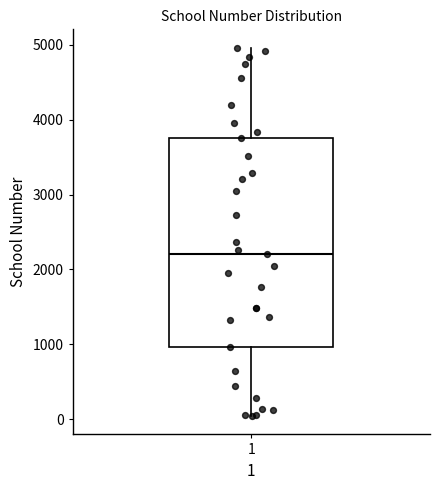

Transcribe this box plot: give where the median line is, the range the box spans, and where the two whiskers end, as read against the y-axis. The values are not printed on the chart, so give them approximately, as read against the axis.

median 2200, box 1000 to 3800, whiskers 0 to 5000